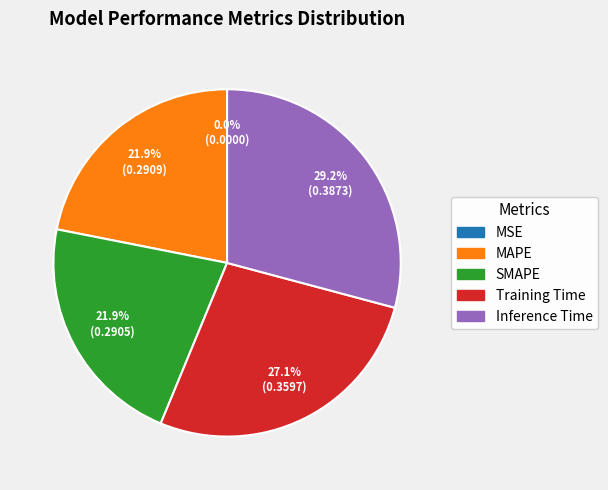

Does any single category account for the majority?

No